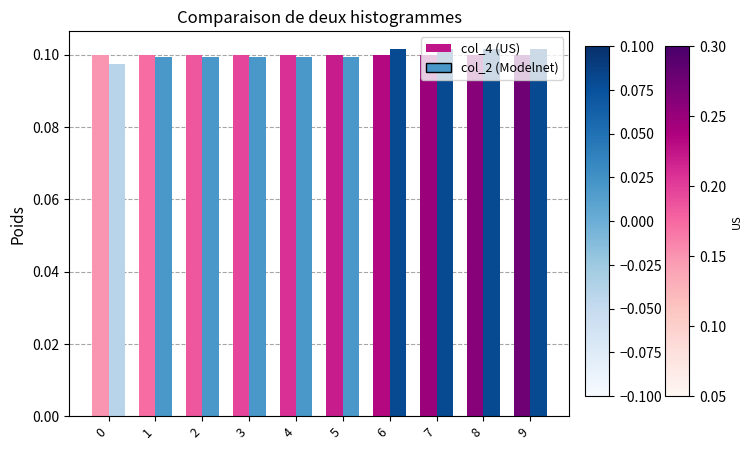

What is the total value across all series at 8?

0.2